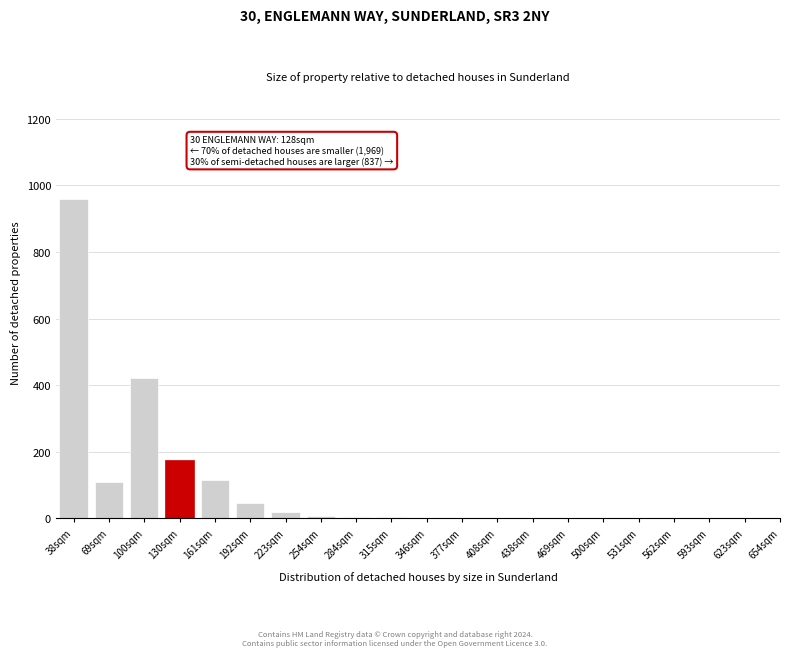

Where is the data nearest to the value 480?

100sqm